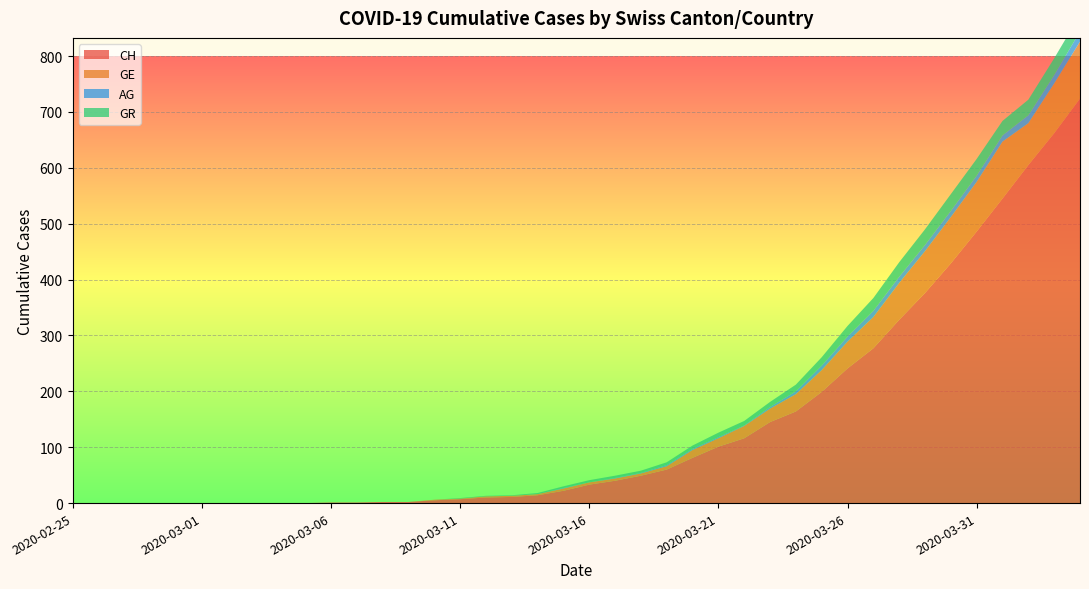

Reading left to right, transcribe all the data shown in this chart.

CH: 0	0	0	0	0	0	0	0	0	0	1	1	2	2	5	7	10	11	14	22	33	40	49	60	81	101	116	145	164	199	241	277	328	376	429	486	545	605	662	724
GE: 0	0	0	0	0	0	0	0	0	0	0	0	0	0	1	1	2	2	2	4	4	4	4	6	14	15	22	24	31	39	48	56	66	75	83	89	102	75	89	102
AG: 0	0	0	0	0	0	0	0	0	0	0	0	0	0	0	0	0	0	0	1	0	1	1	2	2	2	1	3	5	8	9	11	11	11	11	11	11	14	15	18
GR: 0	0	0	0	0	0	0	0	0	0	0	0	0	0	0	1	1	1	2	3	4	4	4	5	6	8	8	9	12	15	19	23	26	28	30	30	26	28	30	30